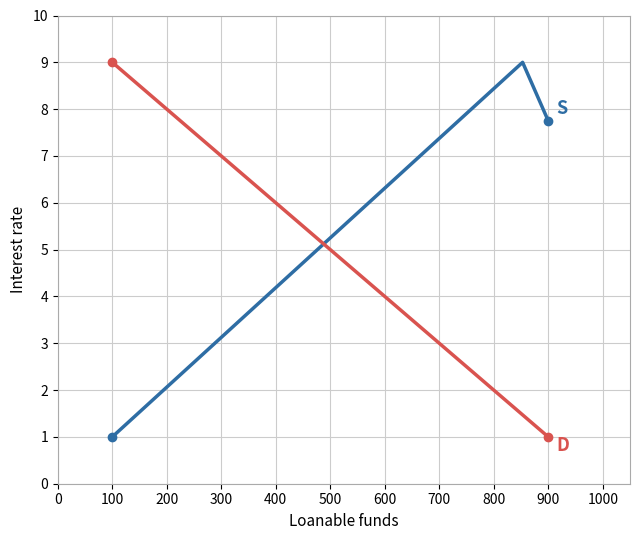

What is the greatest value displayed?

9.0